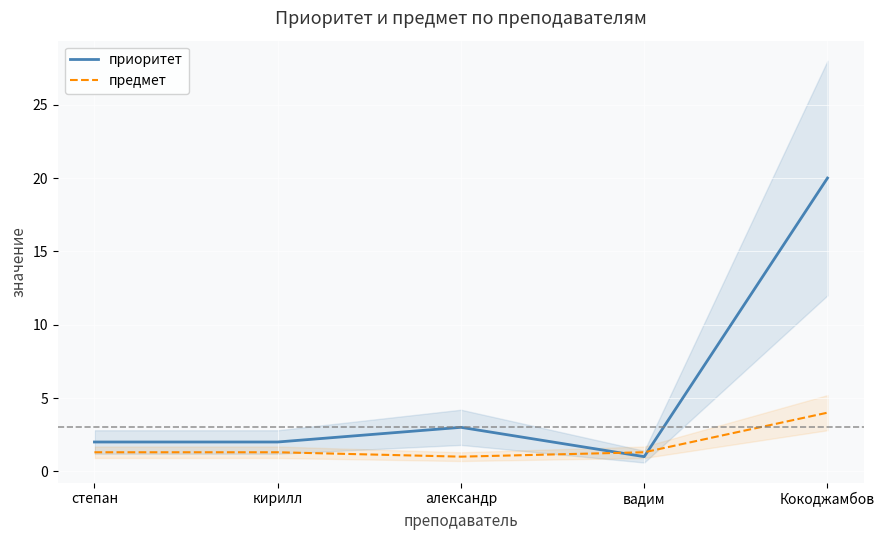

What is the difference between the maximum and minimum values in the приоритет series?

19.0